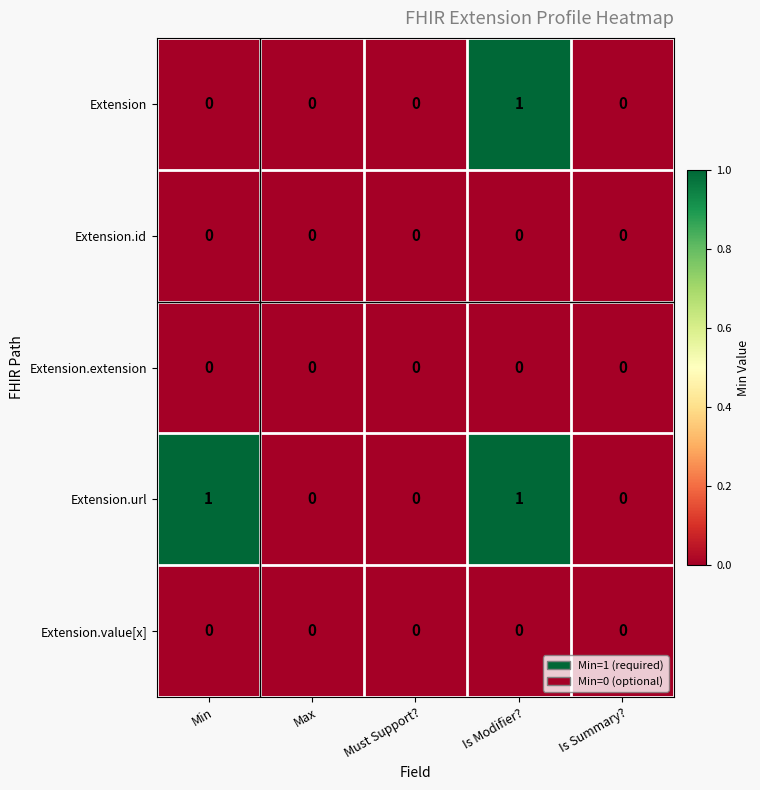

At which category is the sum across all series the highest?

Is Modifier?